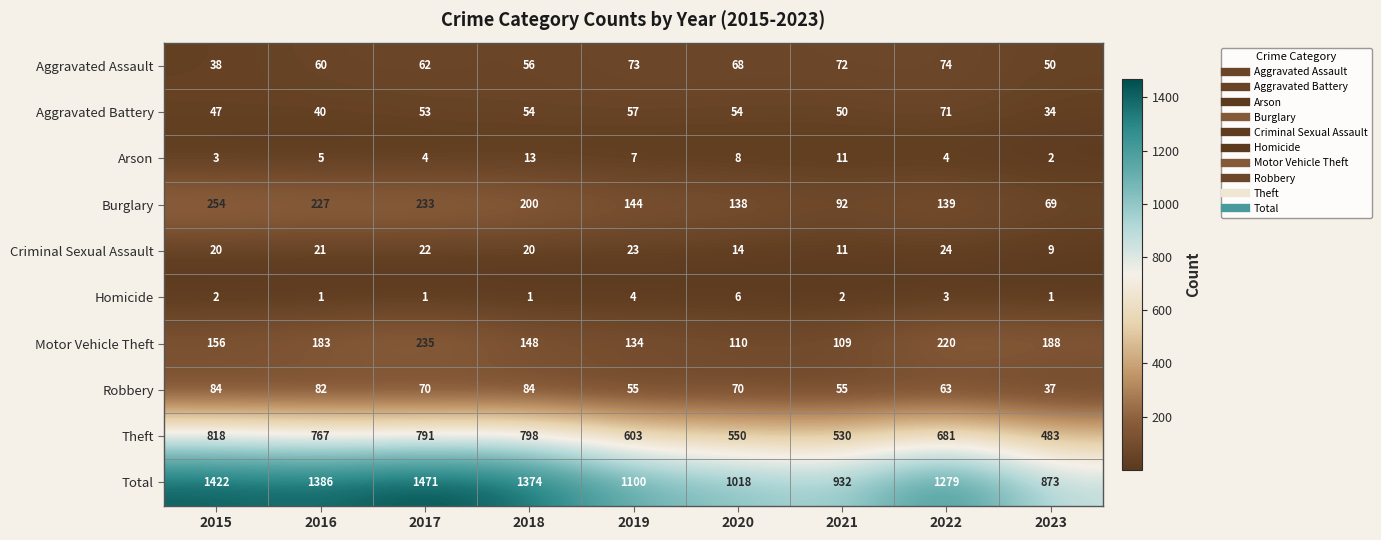

What is the maximum value for Burglary?

254